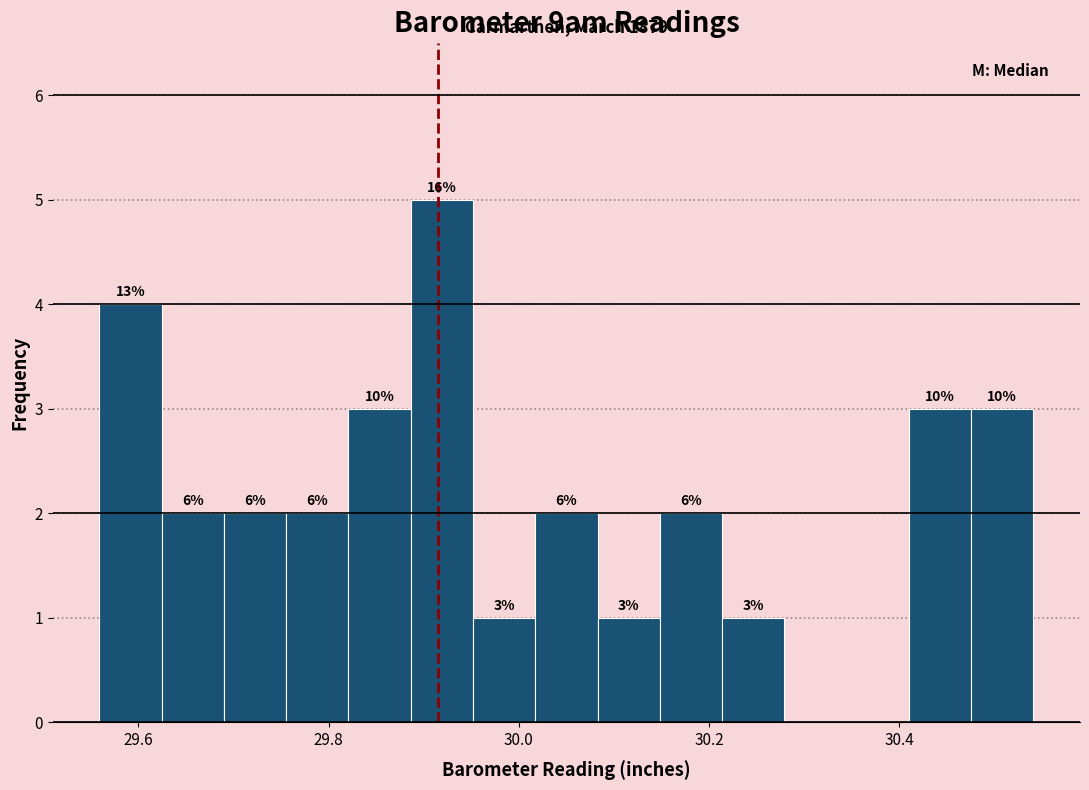

Around what value on the x-axis is the tallest bar? Give the approximate position of its centre, as read against the axis.

29.92